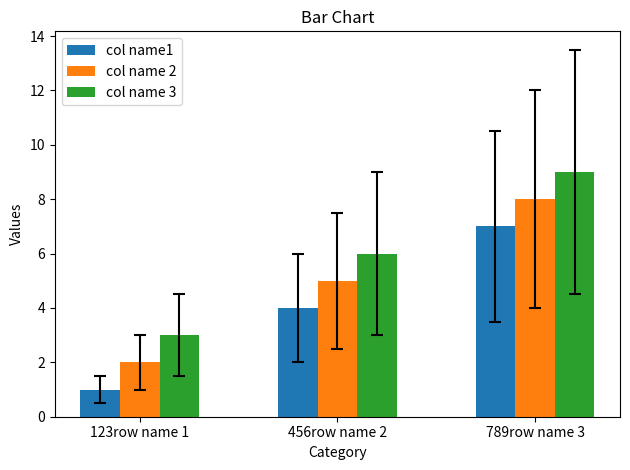

Which series has the largest total across all categories?

col name 3